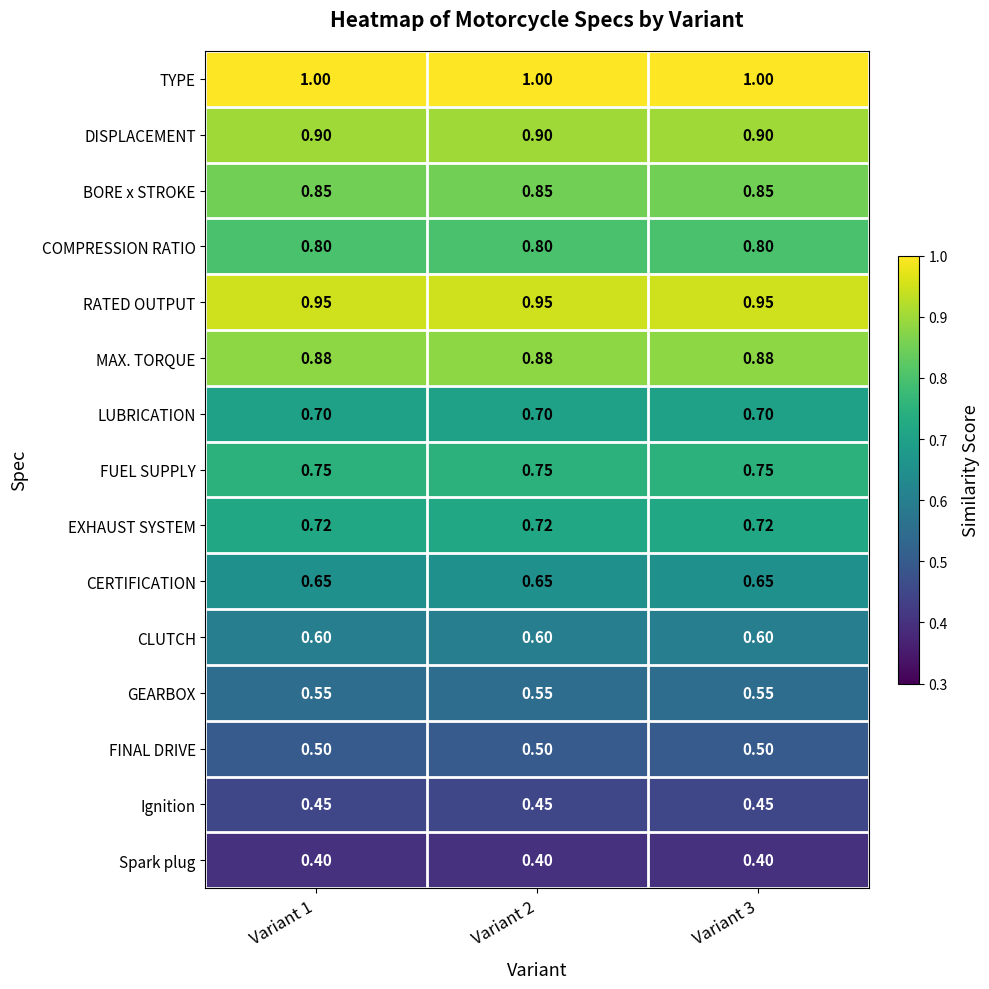

Which series has the largest total across all categories?

TYPE